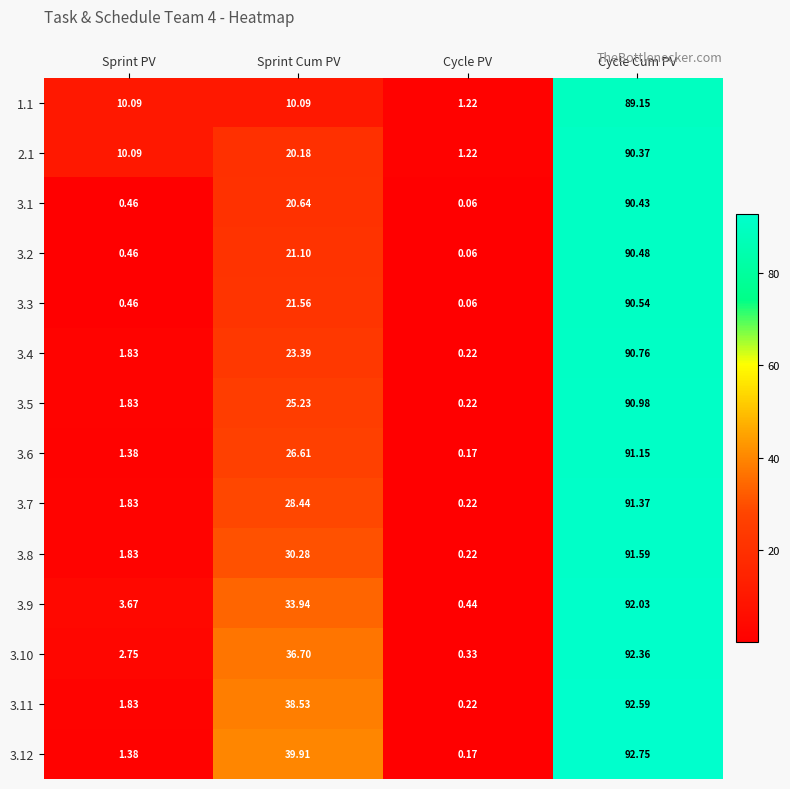

List the labels in order of 3.6 value, largest first.

Cycle Cum PV, Sprint Cum PV, Sprint PV, Cycle PV